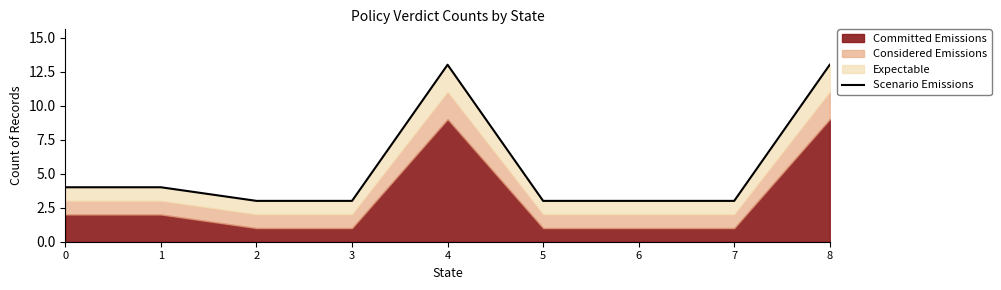

Is it true that the value at 5 is 3?

True